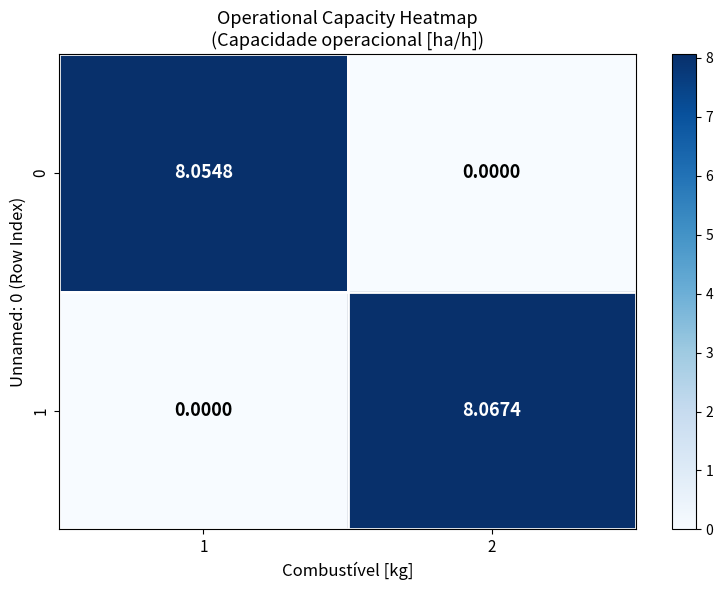

Is the value of 0 at 2 greater than the value of 1 at 2?

No